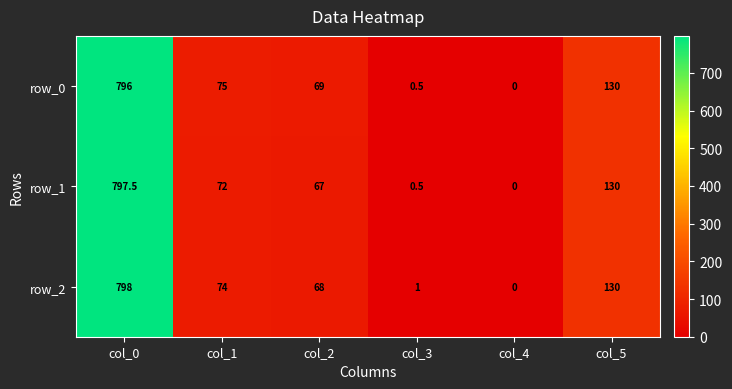

What is the sum of all row_0 values?

1070.5